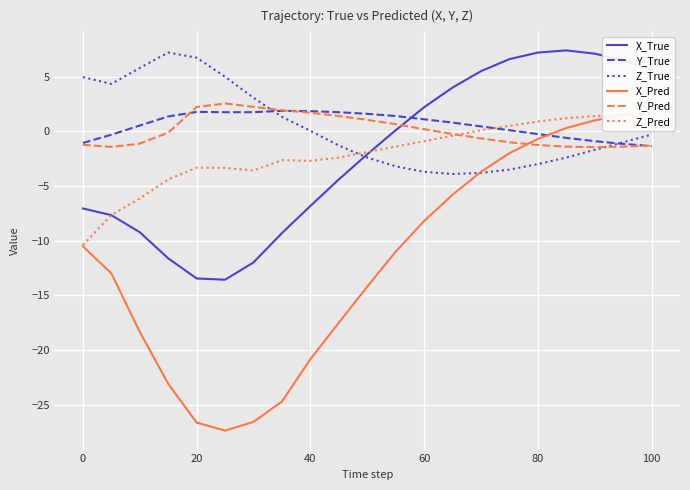

What are all the series names shown in the legend?

X_True, Y_True, Z_True, X_Pred, Y_Pred, Z_Pred